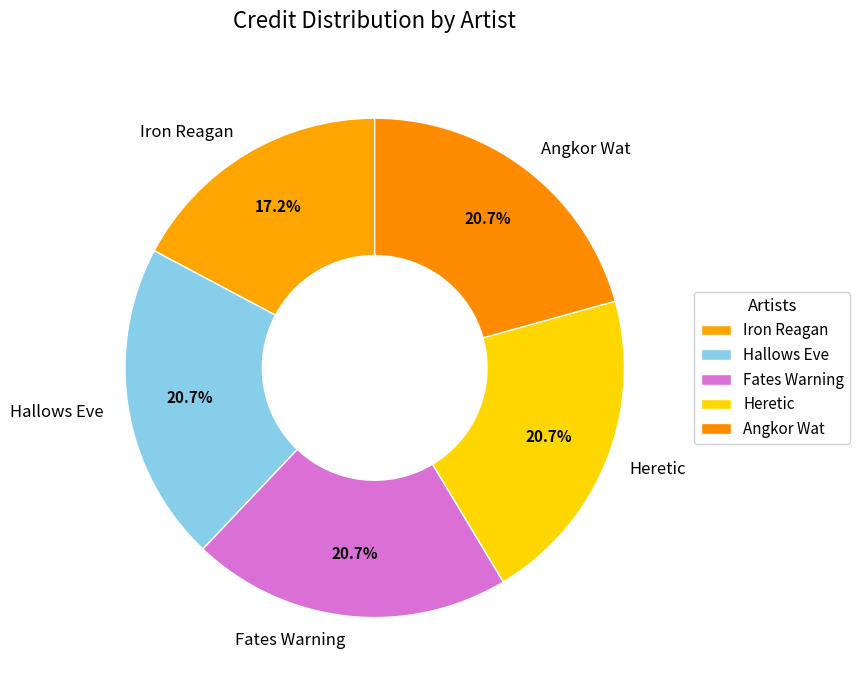

How many slices are in this pie chart?

5